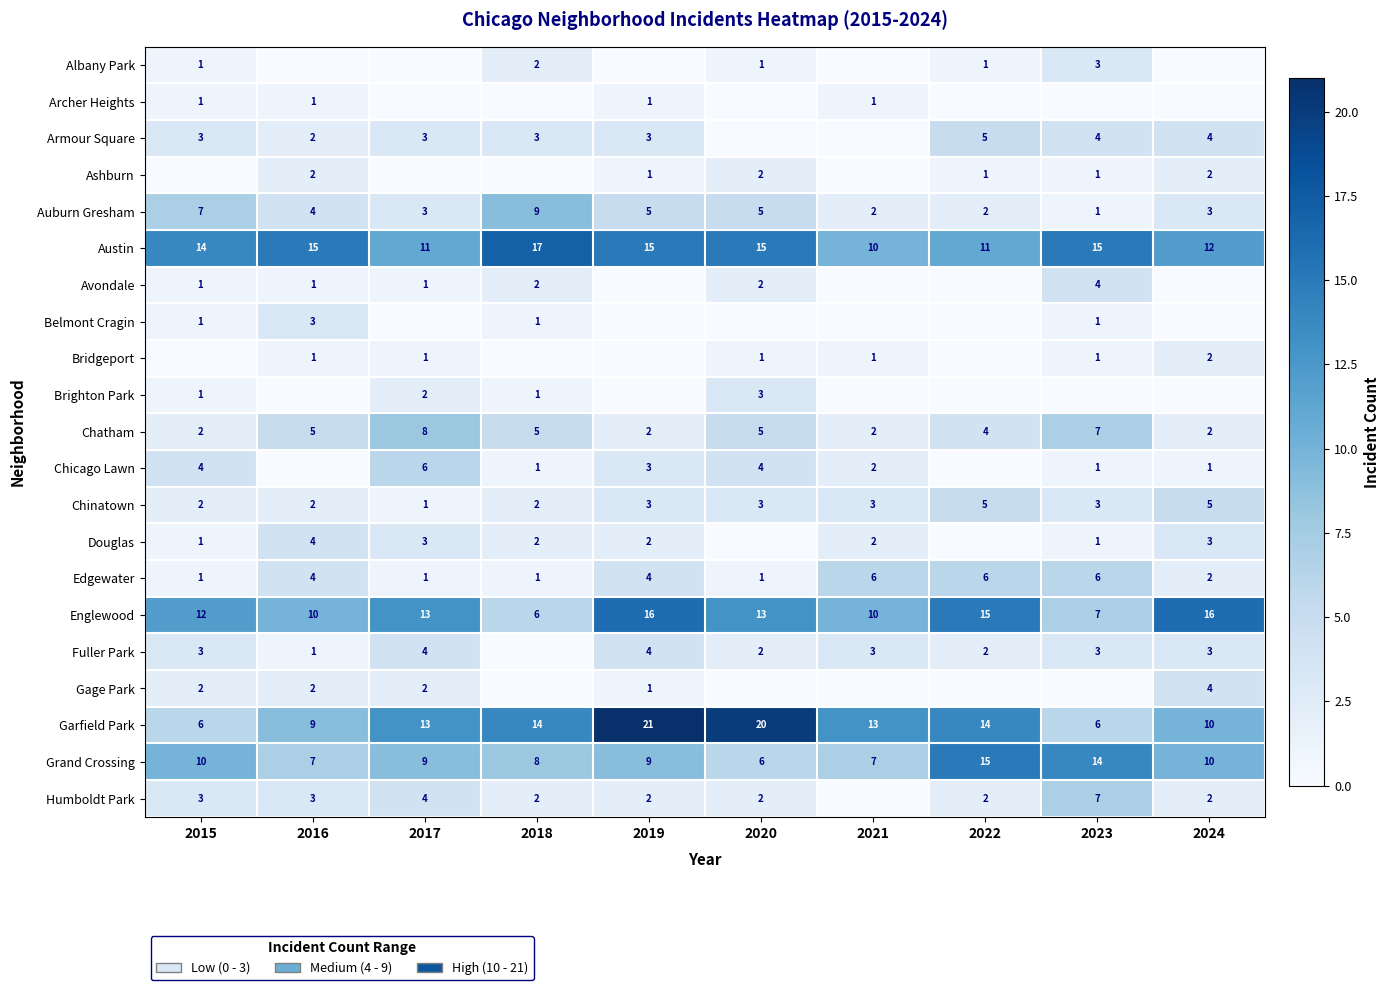

How many Edgewater values are between 1 and 6?

10